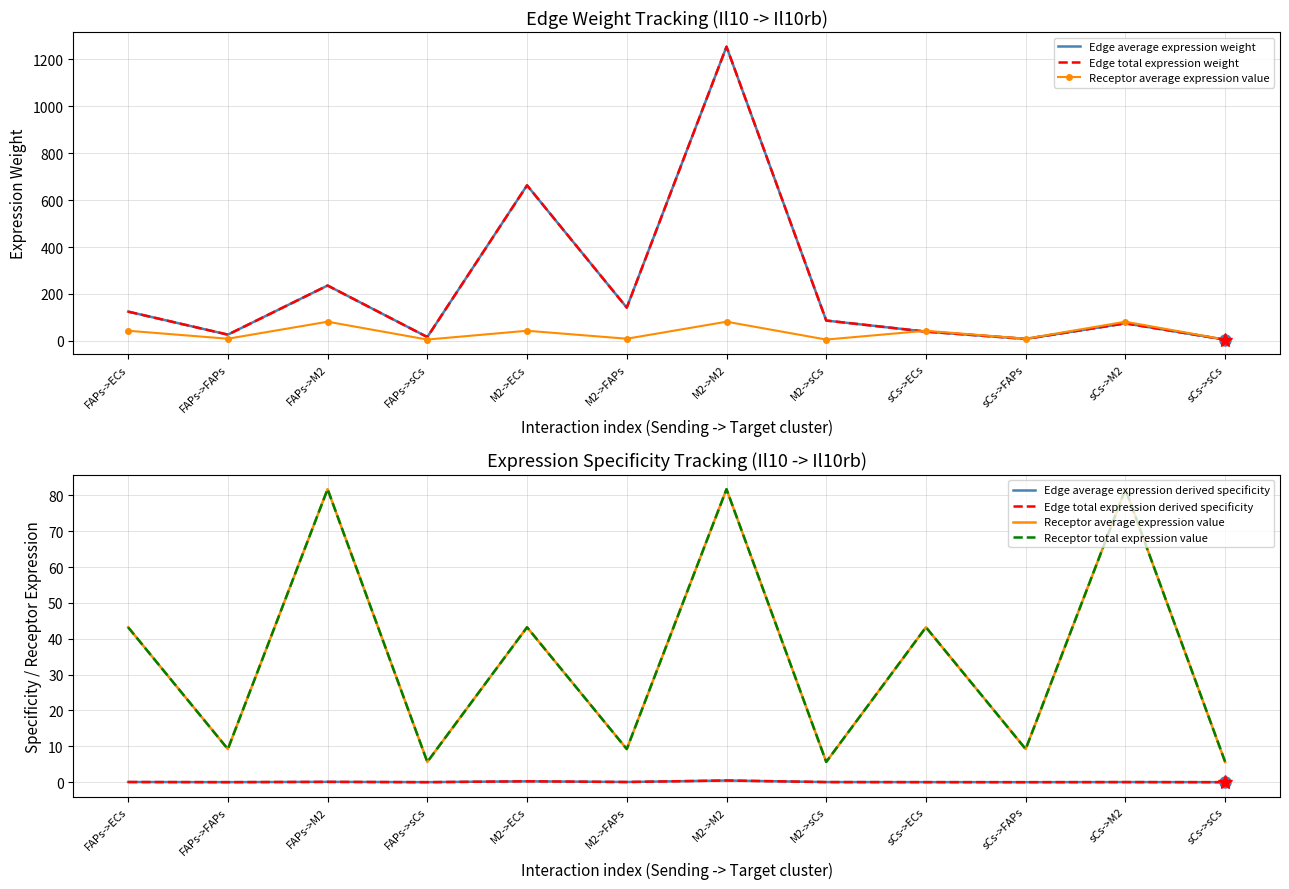

Between M2->sCs and sCs->FAPs, which series saw the biggest shift?

Edge average expression weight